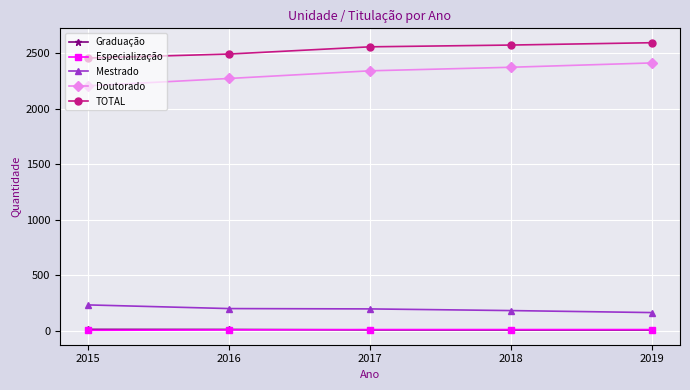

What is the total value across all series at 2018?

5146